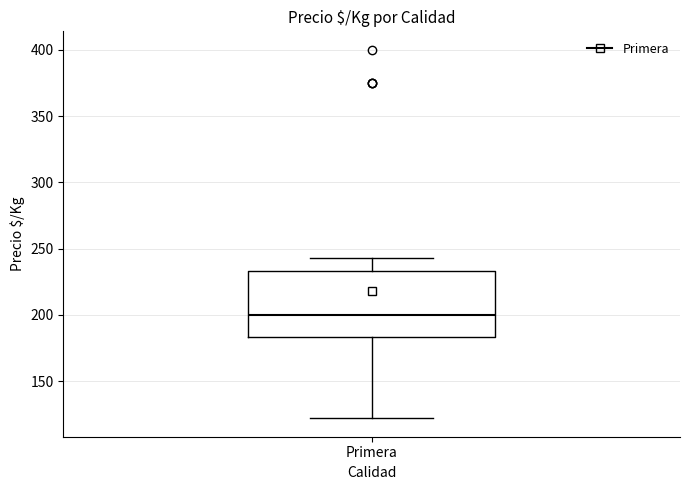

Transcribe this box plot: give where the median line is, the range the box spans, and where the two whiskers end, as read against the y-axis. The values are not printed on the chart, so give them approximately, as read against the axis.

median 200, box 185 to 235, whiskers 120 to 245